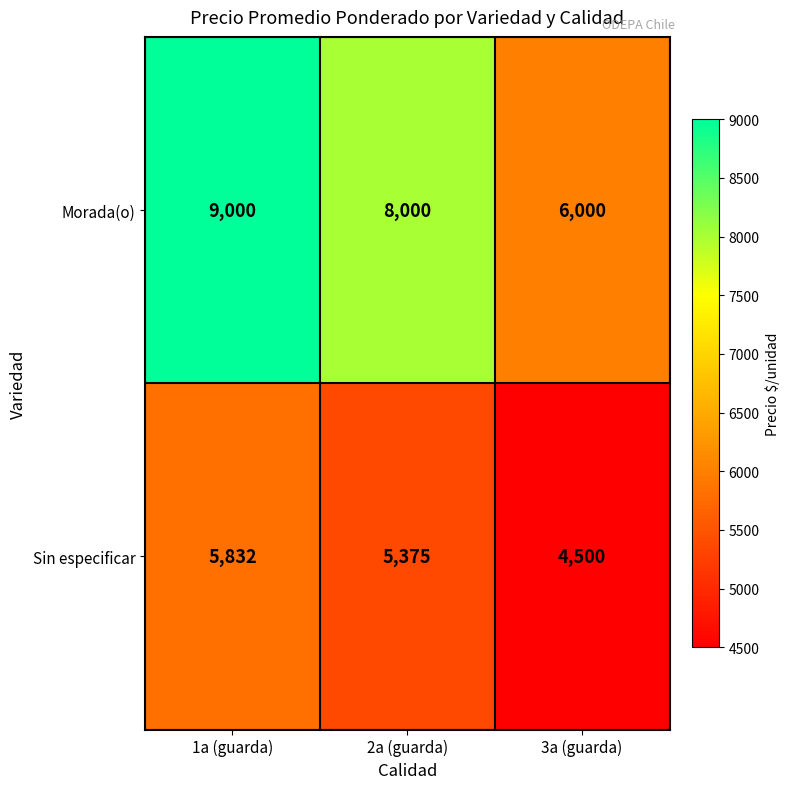

Count the number of data series in this chart.

2